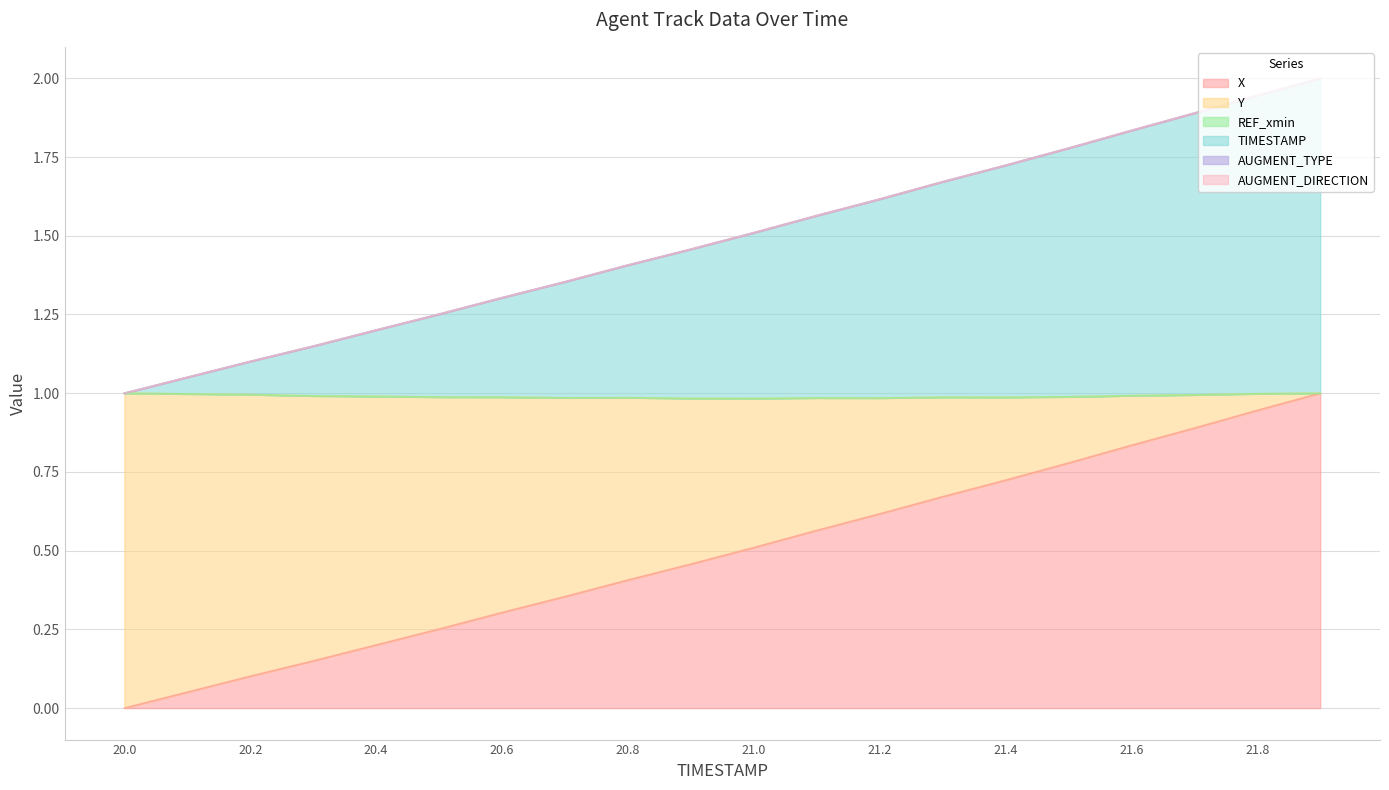

What is the difference between the highest and lowest values at 21.3?

1.0